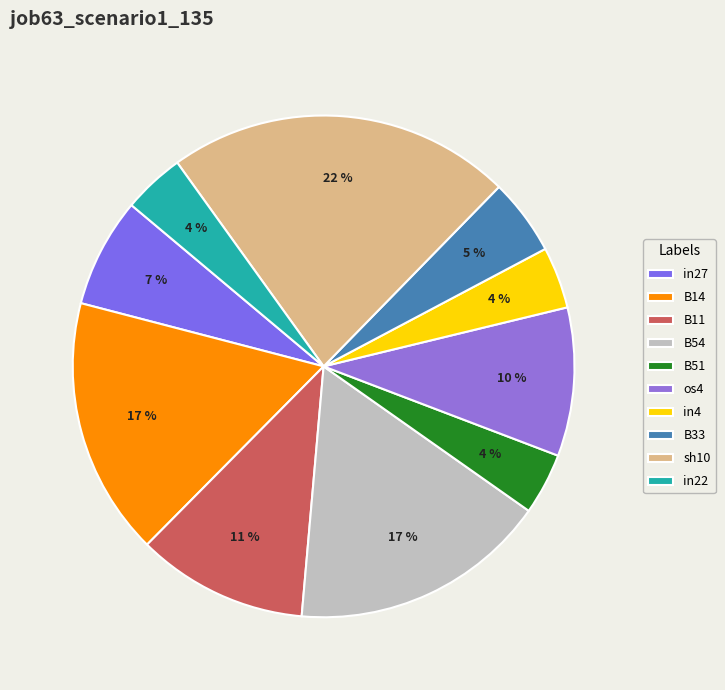

To the nearest percent, what percentage of the pie is sh10?

22%